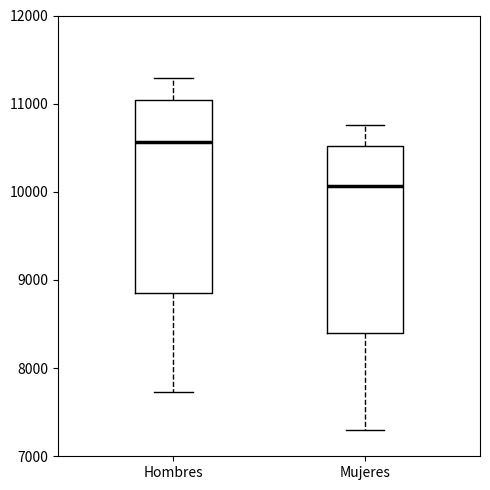

Where does the median line of the box for Hombres sit on the y-axis? The values are not printed on the chart, so give them approximately, as read against the axis.

10600